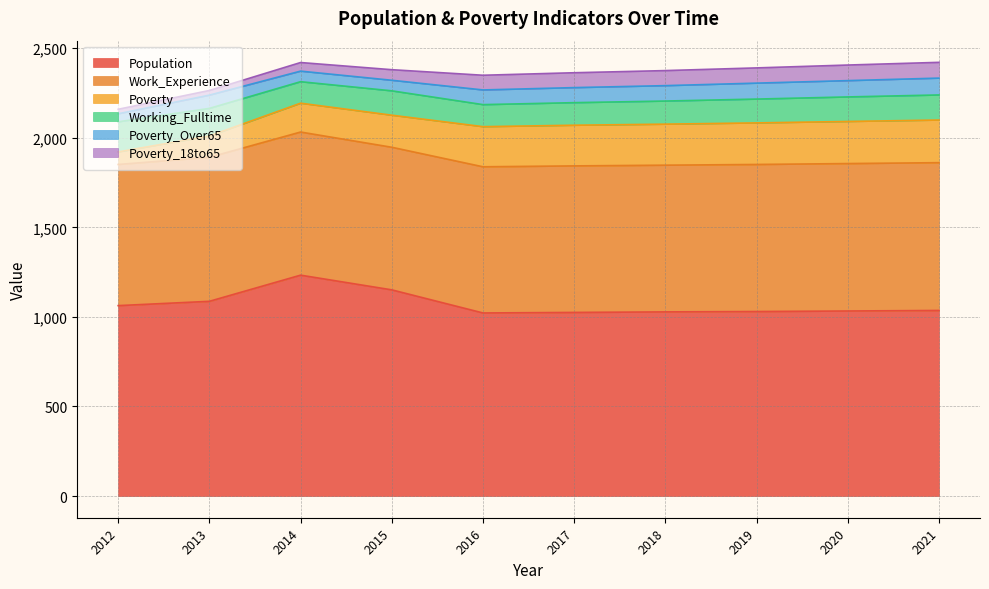

Is it true that Poverty_Over65 equals 45 at 2012?

True